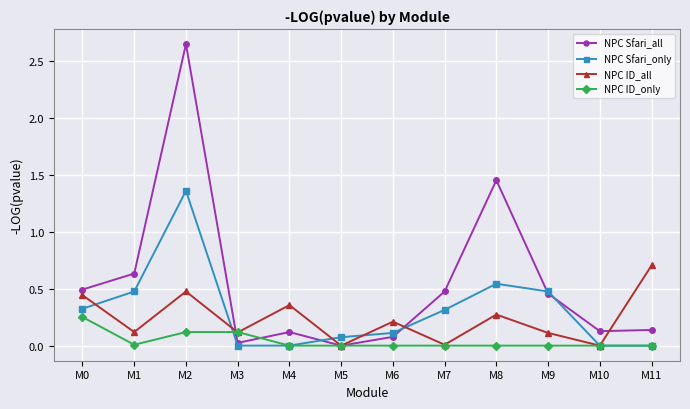

Which series has the largest range (max minus min)?

NPC Sfari_all